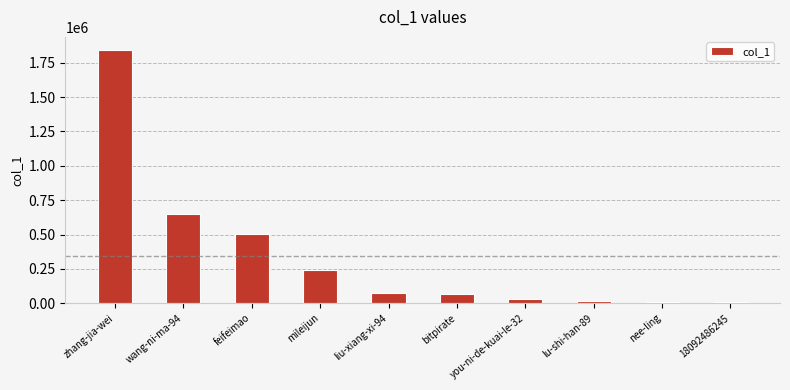

What is the average value?

344209